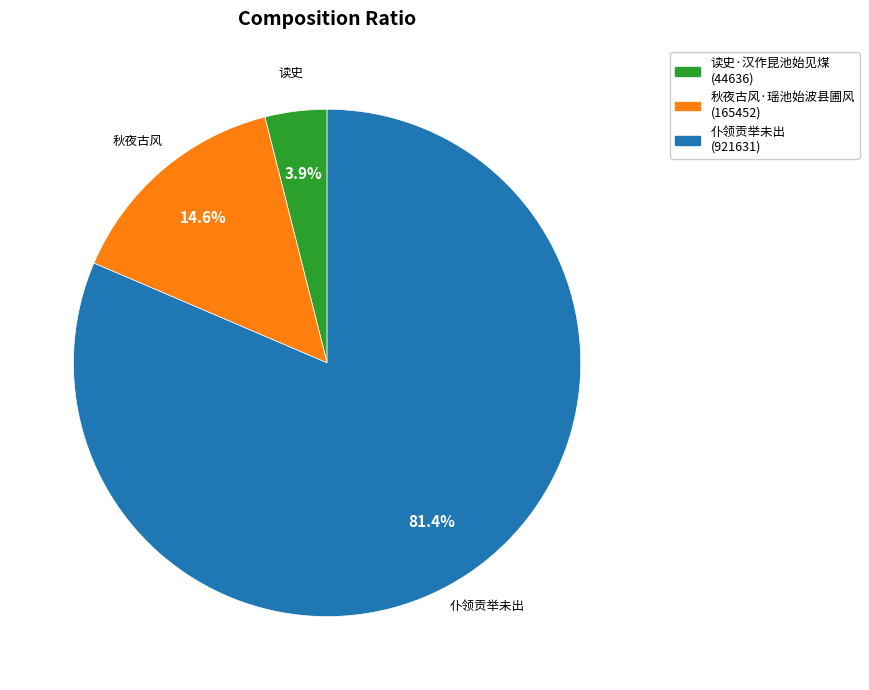

Is there a majority slice in this chart?

Yes